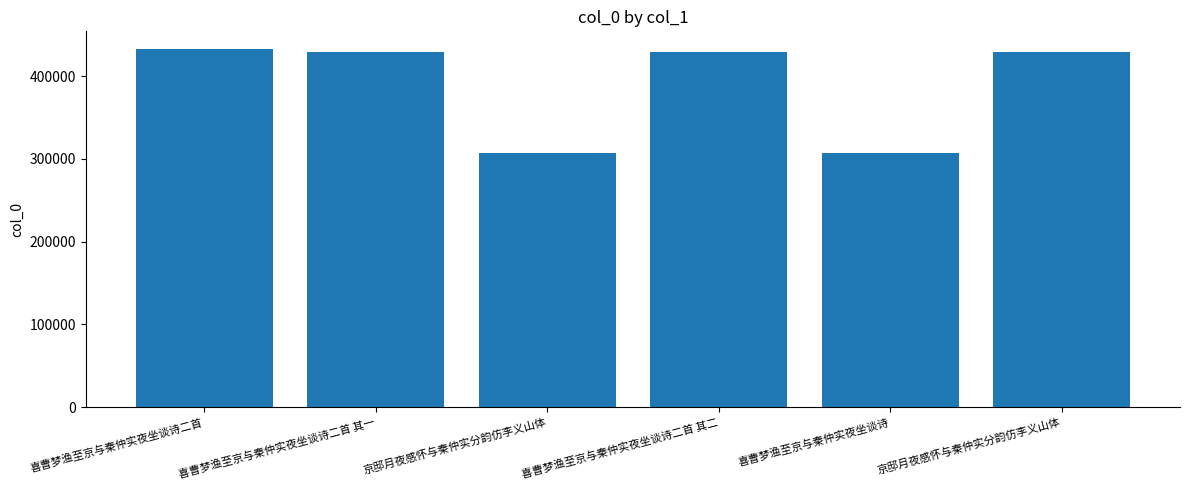

List the labels in order of value, largest first.

喜曹梦渔至京与秦仲实夜坐谈诗二首, 京邸月夜感怀与秦仲实分韵仿李义山体, 喜曹梦渔至京与秦仲实夜坐谈诗二首 其二, 喜曹梦渔至京与秦仲实夜坐谈诗二首 其一, 喜曹梦渔至京与秦仲实夜坐谈诗, 京邸月夜感怀与秦仲实分韵仿李义山体